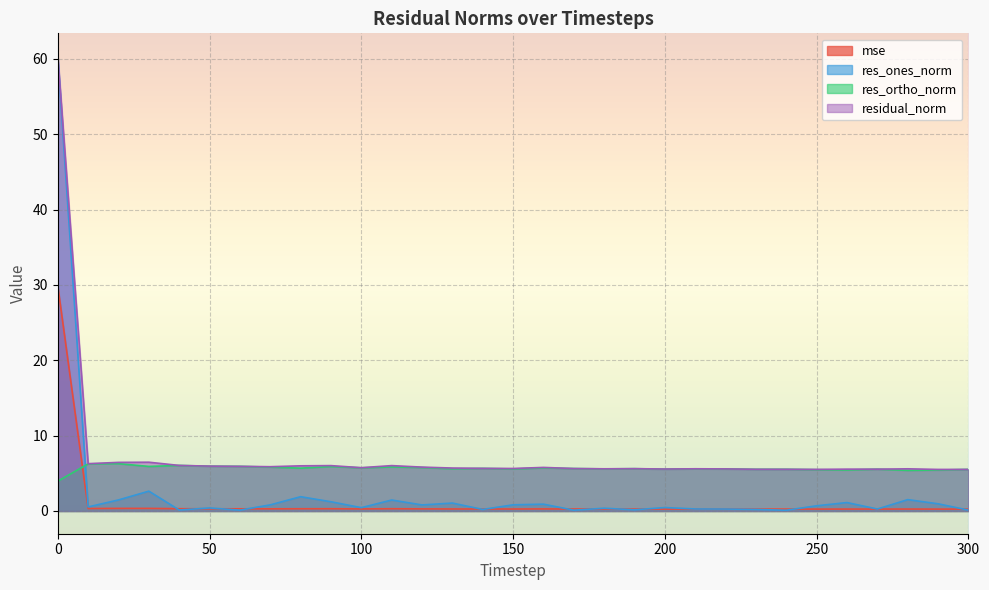

True or false: res_ortho_norm and residual_norm intersect in this chart.

False